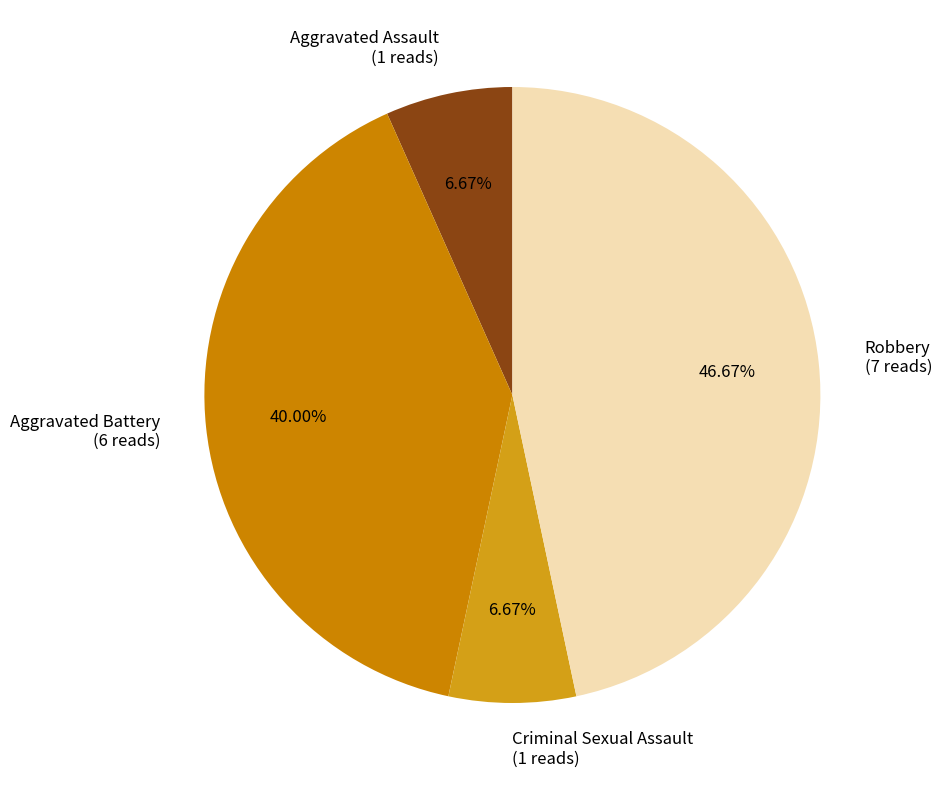

Count the number of slices in the pie.

4